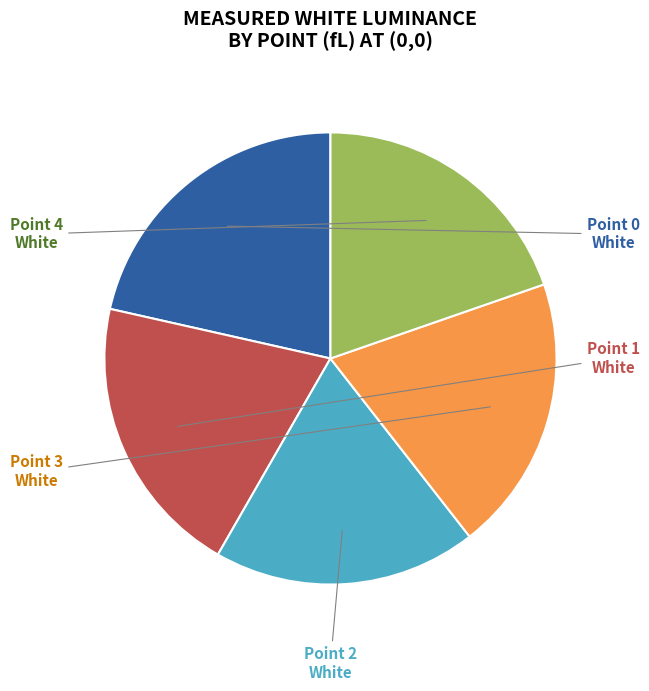

How many segments does this pie chart have?

5